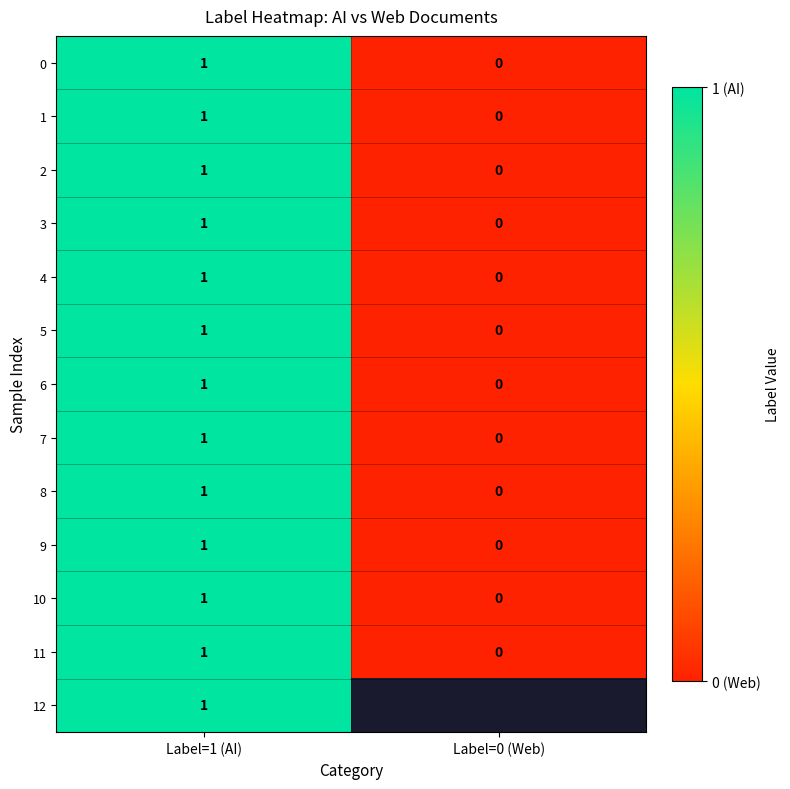

How many positive values does the 3 series have?

1